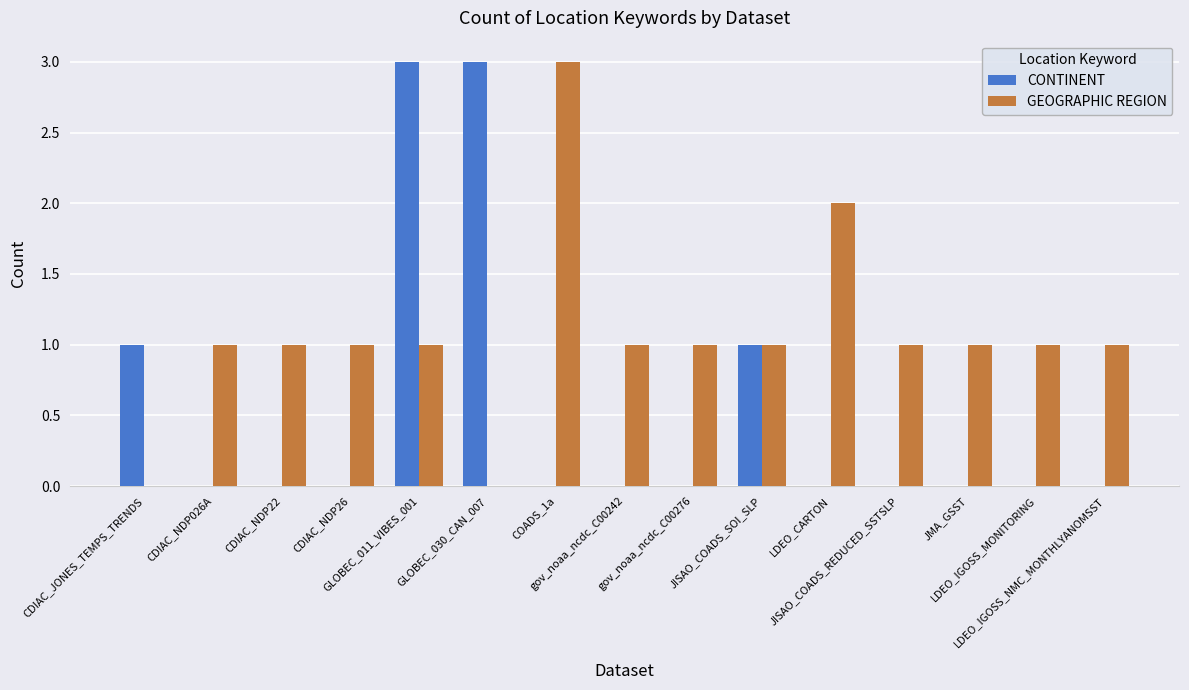

The GEOGRAPHIC REGION series shows 1 at GLOBEC_011_VIBES_001. True or false?

True